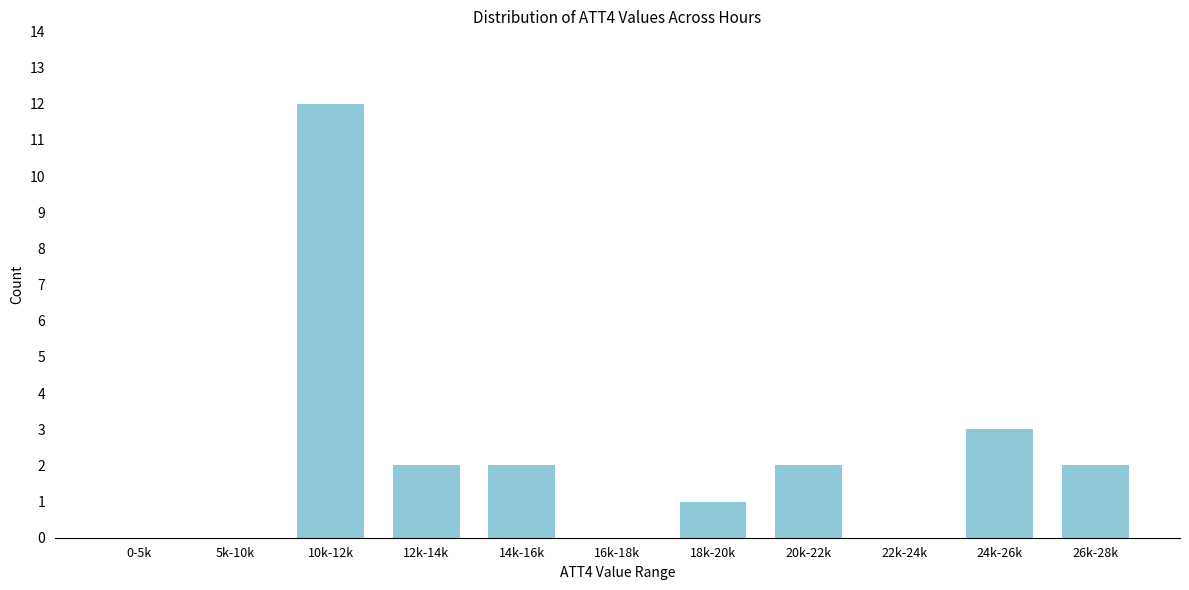

Reading left to right, extract all data points from this chart.

0-5k=0	5k-10k=0	10k-12k=12	12k-14k=2	14k-16k=2	16k-18k=0	18k-20k=1	20k-22k=2	22k-24k=0	24k-26k=3	26k-28k=2